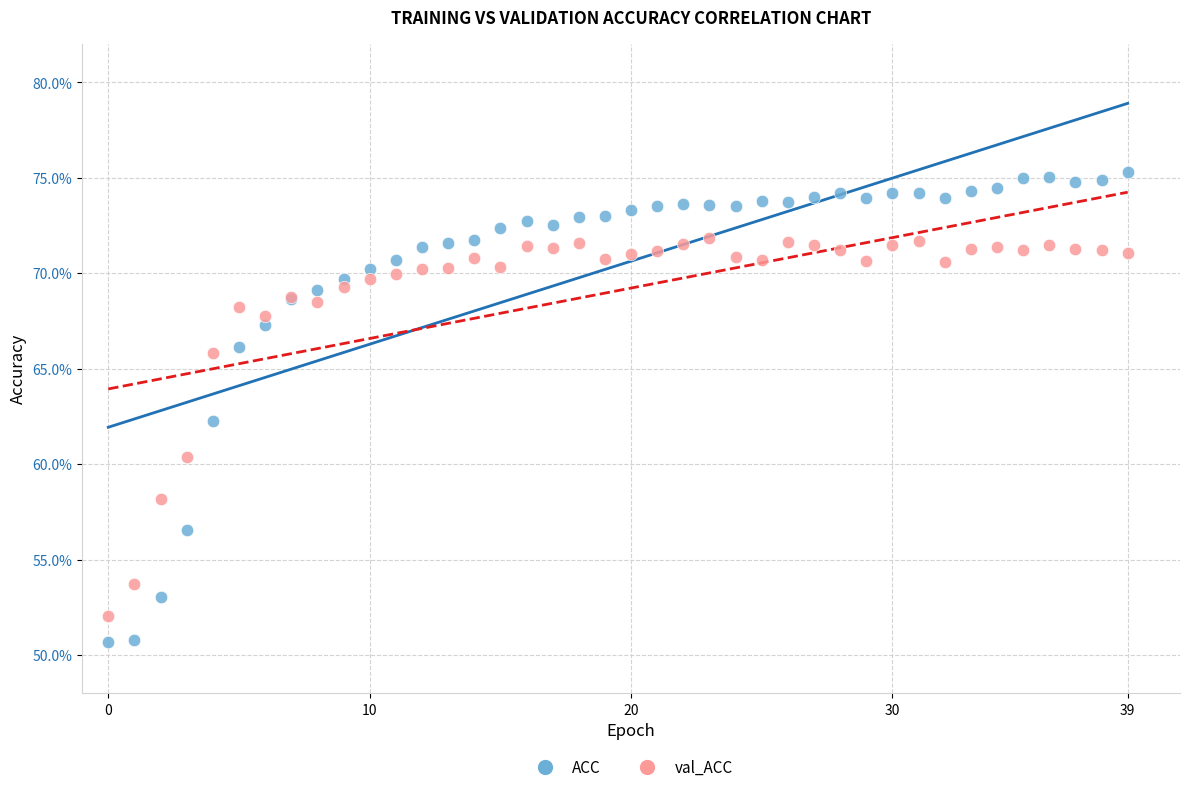

Which series has the widest spread of Y values?

ACC